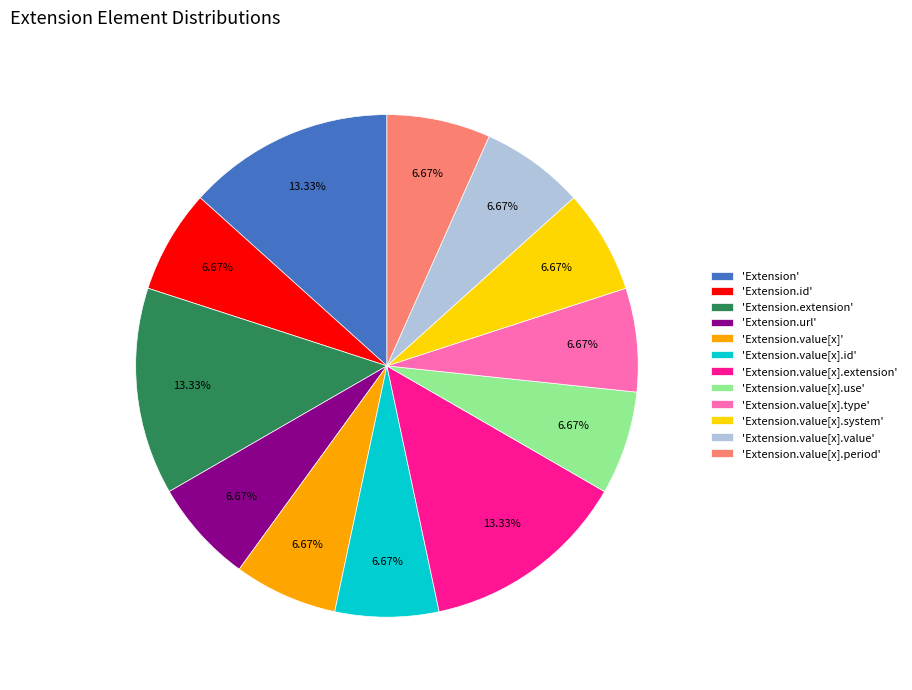

Approximately how many times larger is the value at 'Extension.value[x].use' compared to 'Extension.value[x].type'?

1.0